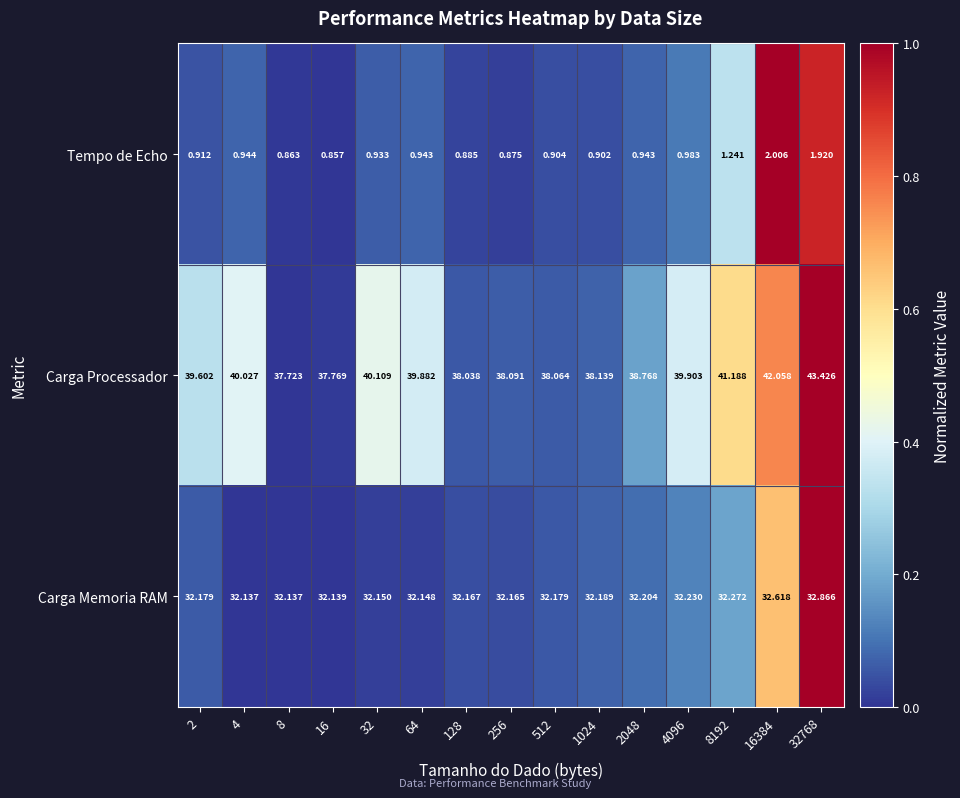

Which series changed the most between 64 and 128?

Carga Processador